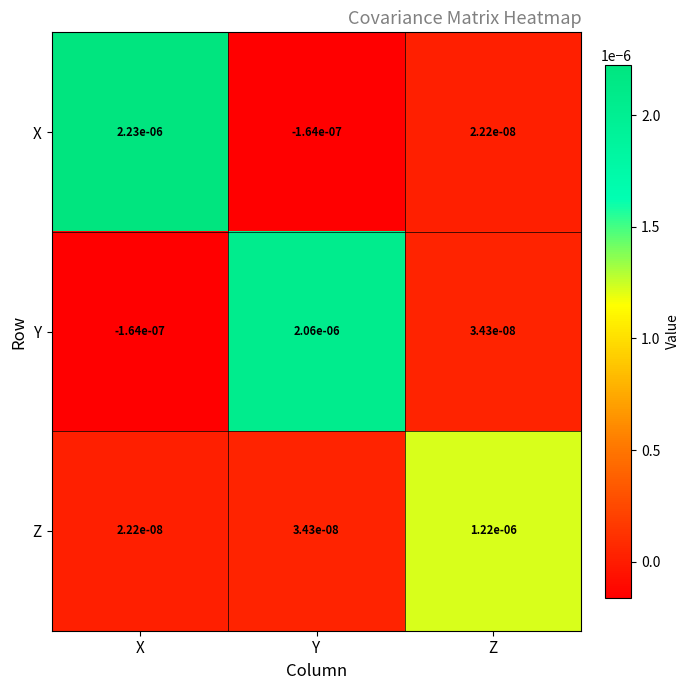

Which series changed the most between Y and Z?

Y